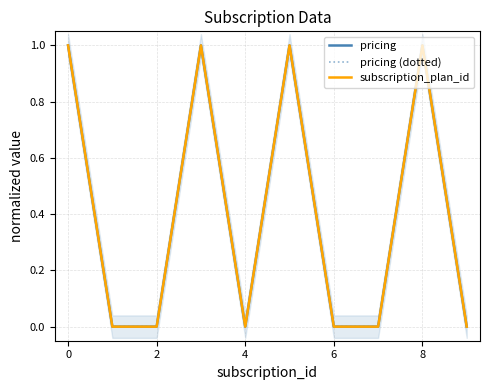

What is the label of the 8th point from the right?

2